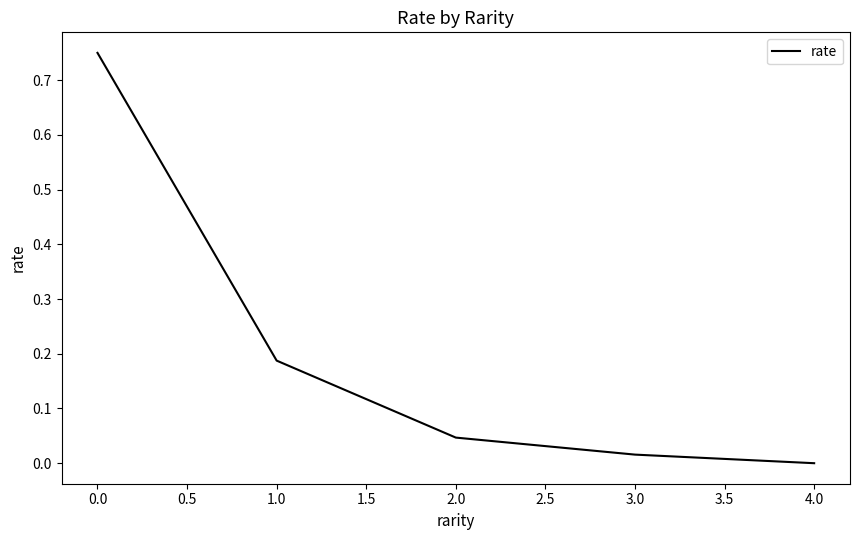

What is the difference between the maximum and second lowest values?

0.7